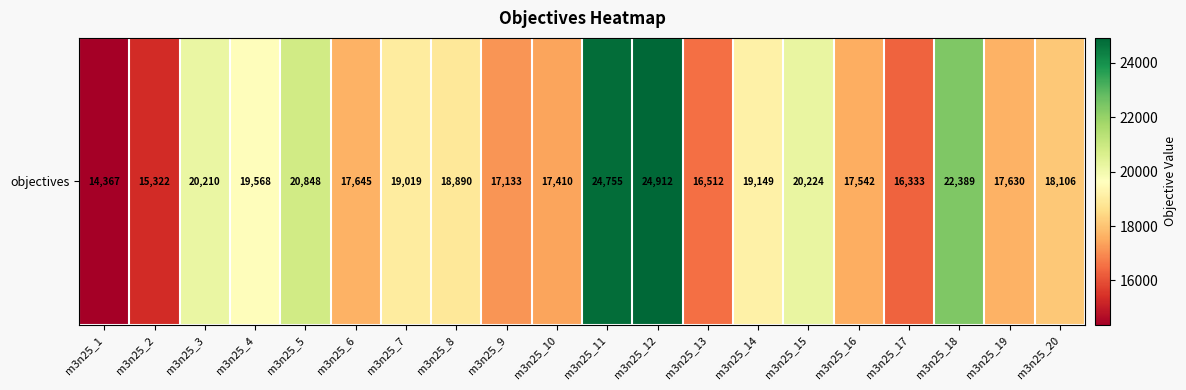

Is it true that the value at m3n25_5 is 20848?

True